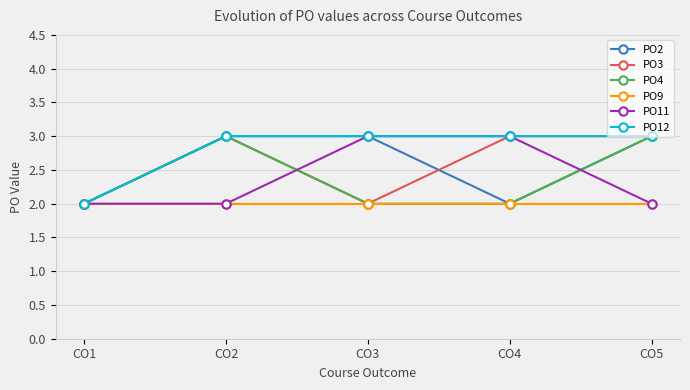

What is the value of the PO4 point at the 2nd from the left?

3